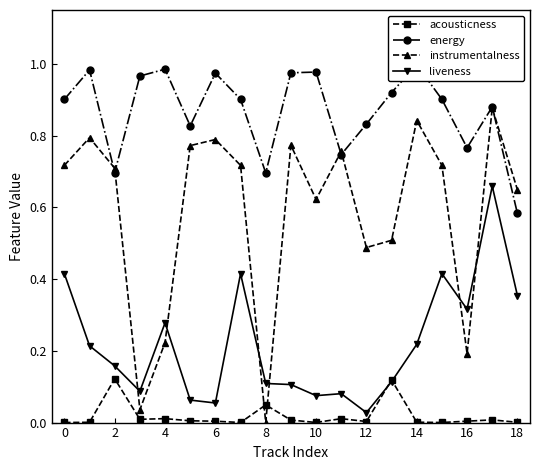

True or false: acousticness has a value of 0.2 at 2.

False